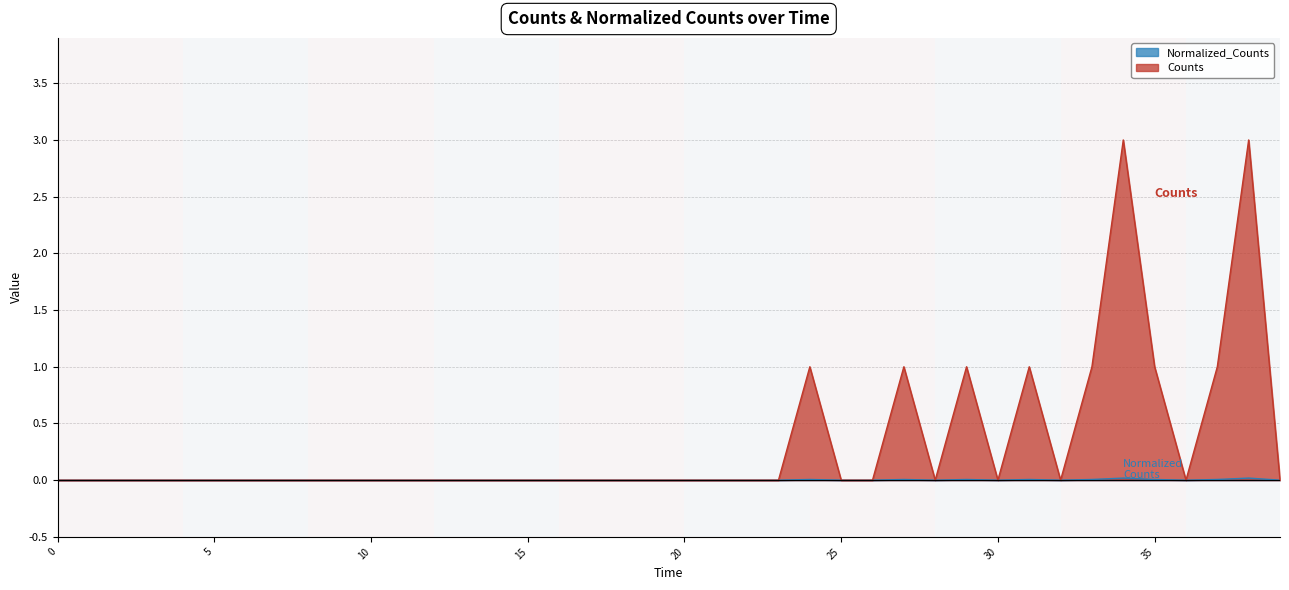

How many interior local valleys does the Counts series have?

4